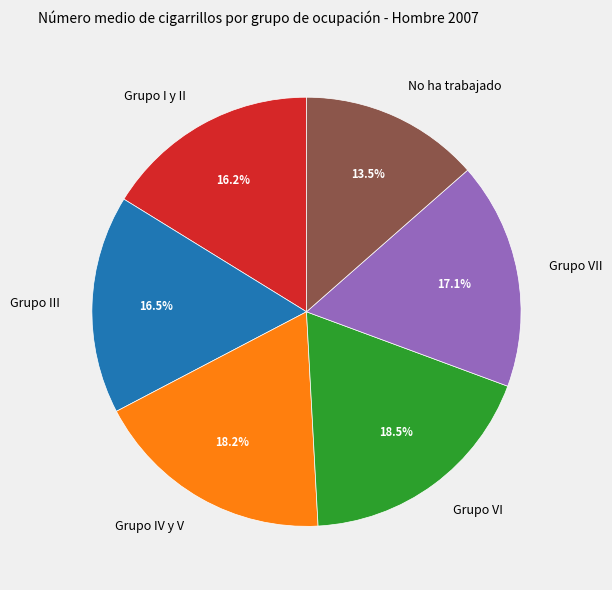

Is it true that Grupo IV y V is 18% of the pie?

True